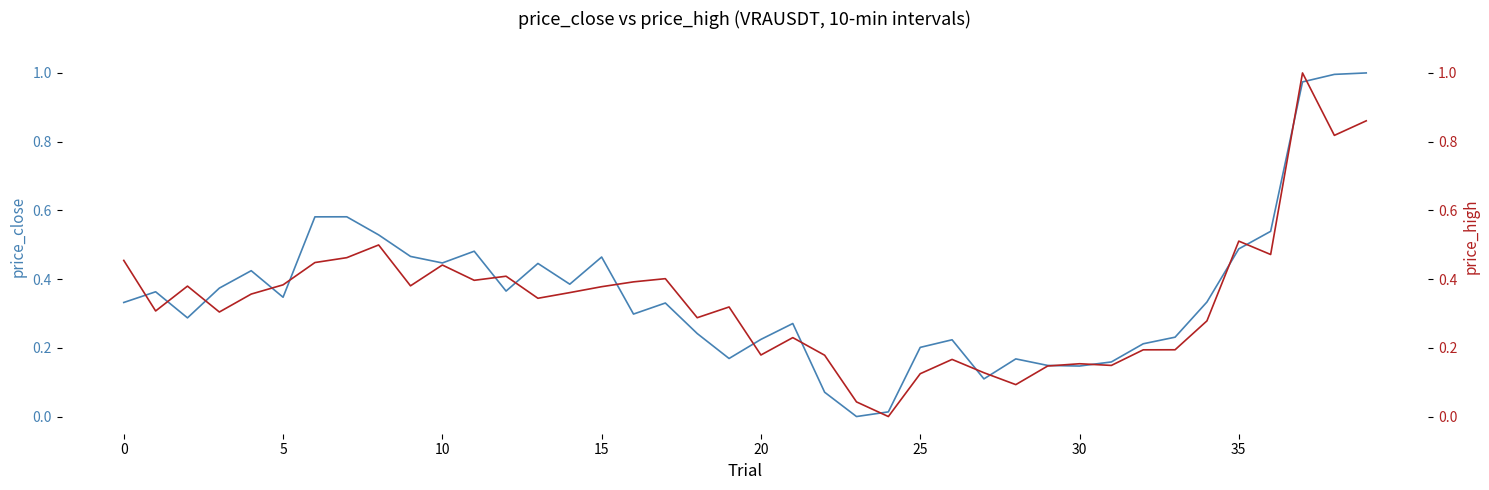

Which series has the widest spread of values?

price_close